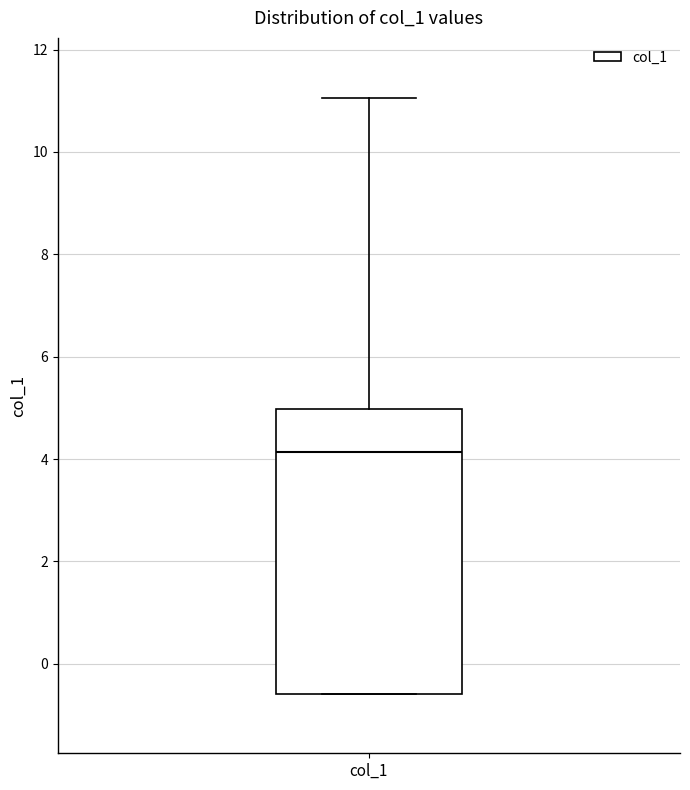

Read this box plot against the y-axis: the position of the median line, the range covered by the box, and the ends of both whiskers. The values are not printed on the chart, so give them approximately, as read against the axis.

median 4.2, box -0.6 to 5.0, whiskers -0.6 to 11.0